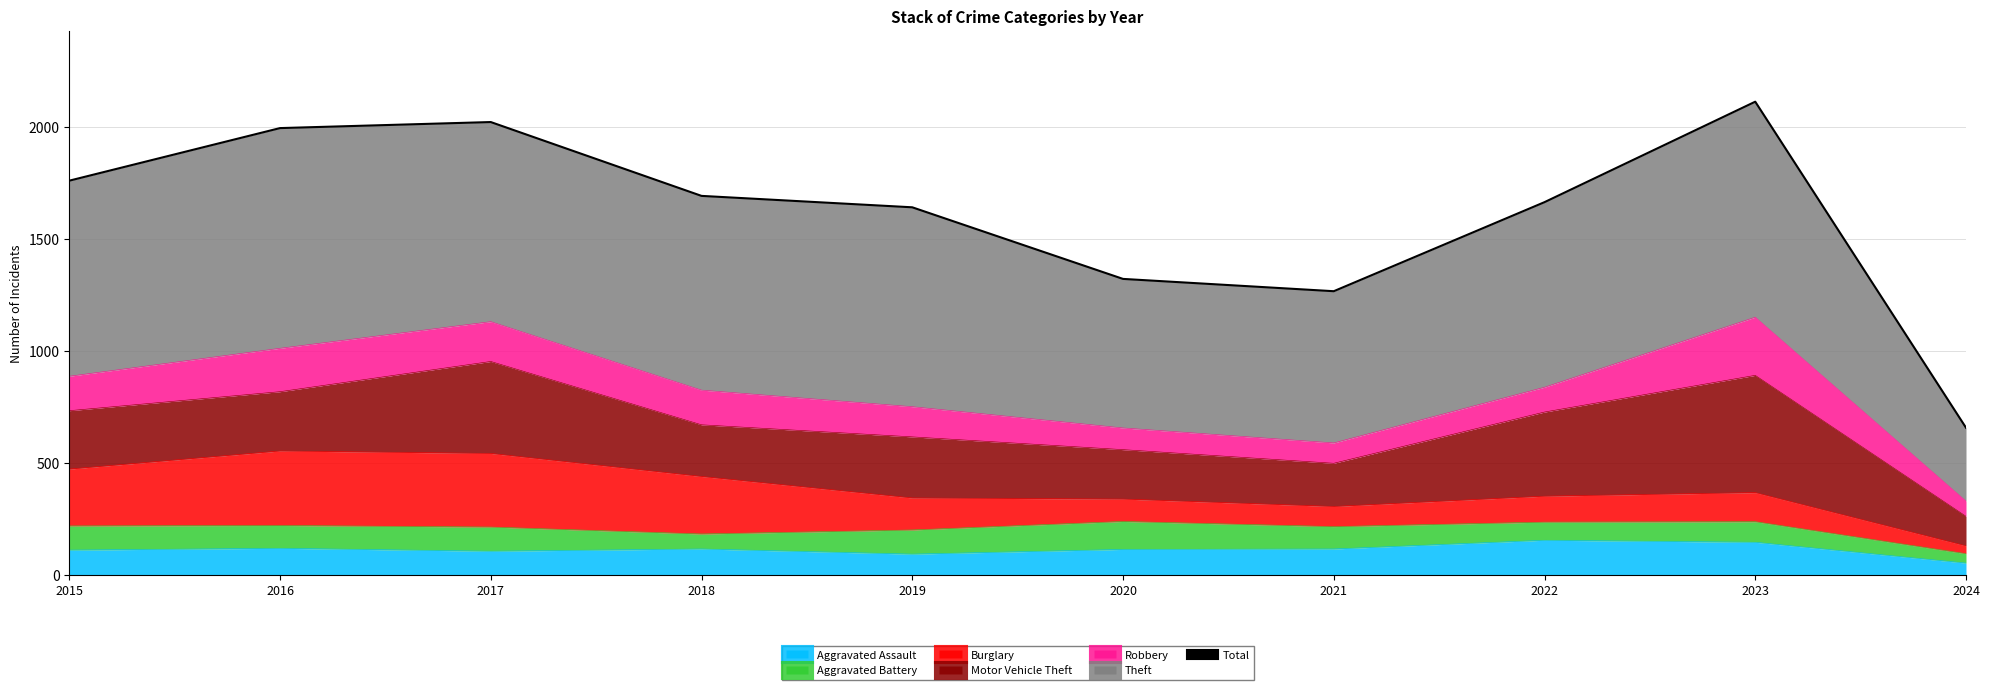

How many data points are less than 1693?

5